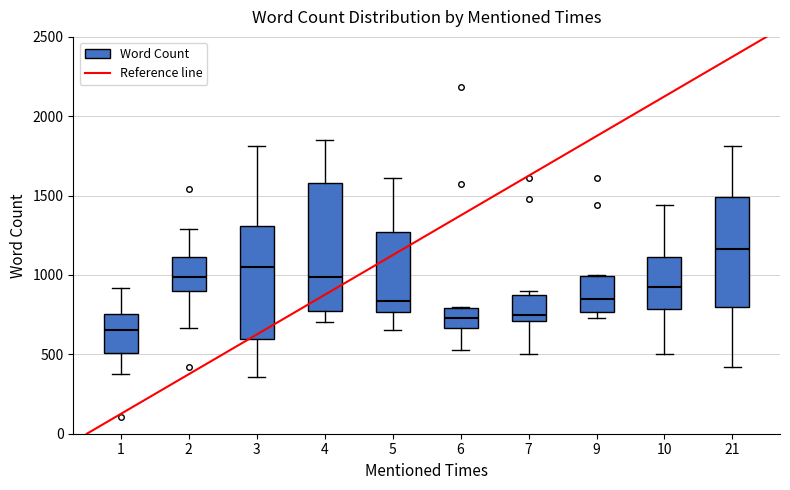

Reading left to right, read every box against the y-axis: the position of its median line, the range the box covers, and the ends of its whiskers. The values are not printed on the chart, so give them approximately, as read against the axis.

1: median 650, box 500 to 750, whiskers 400 to 900
2: median 1000, box 900 to 1100, whiskers 650 to 1300
3: median 1050, box 600 to 1300, whiskers 350 to 1800
4: median 1000, box 750 to 1600, whiskers 700 to 1850
5: median 850, box 750 to 1250, whiskers 650 to 1600
6: median 750, box 650 to 800, whiskers 550 to 800
7: median 750, box 700 to 850, whiskers 500 to 900
9: median 850, box 750 to 1000, whiskers 750 (just below the box's lower edge) to 1000
10: median 950, box 800 to 1100, whiskers 500 to 1450
21: median 1150, box 800 to 1500, whiskers 400 to 1800